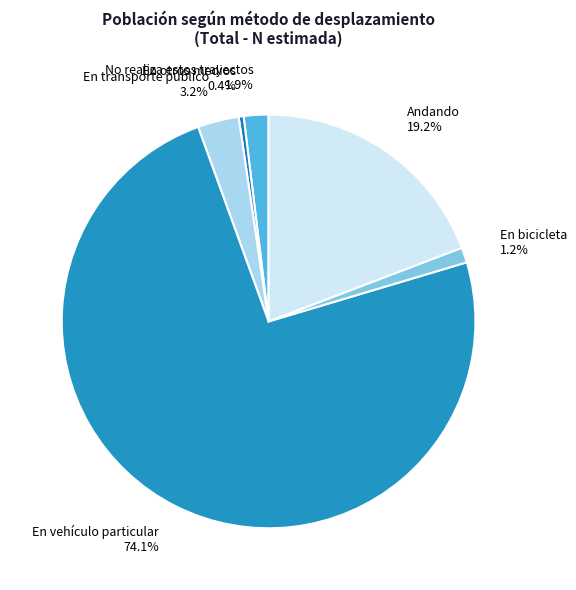

Which category accounts for the majority?

En vehículo particular